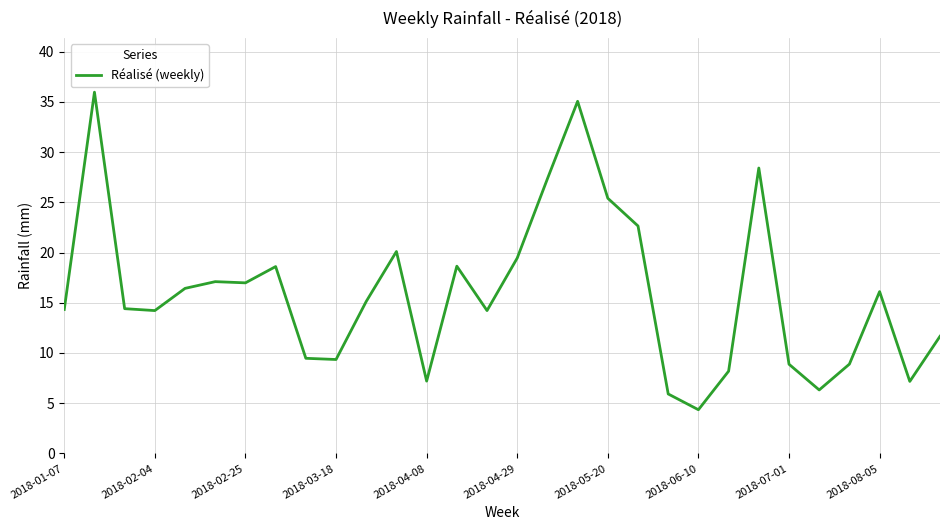

What is the maximum value shown in the chart?

36.0